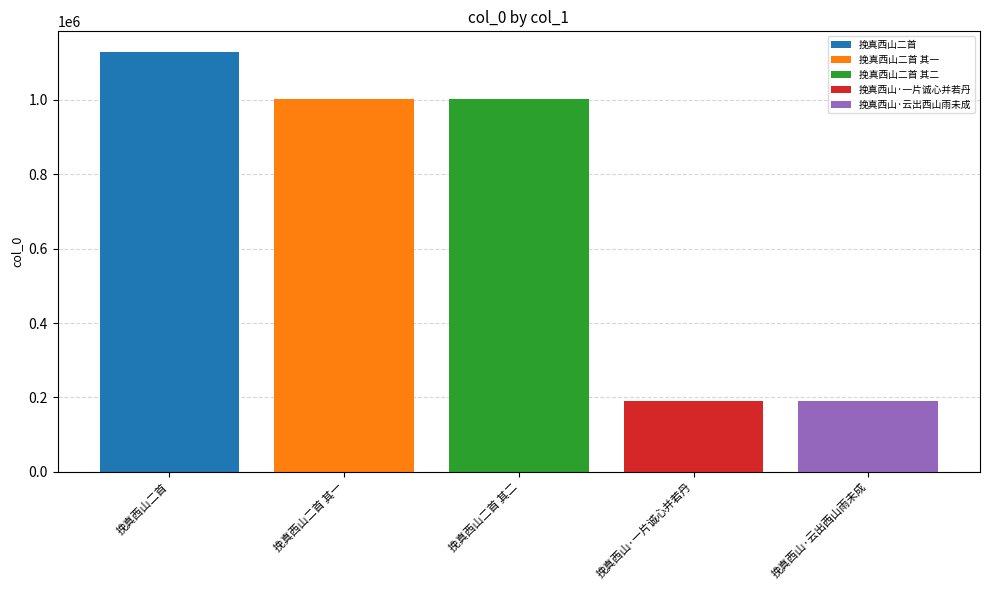

What is the change in value from 挽真西山二首 其一 to 挽真西山·云出西山雨未成?

-812181